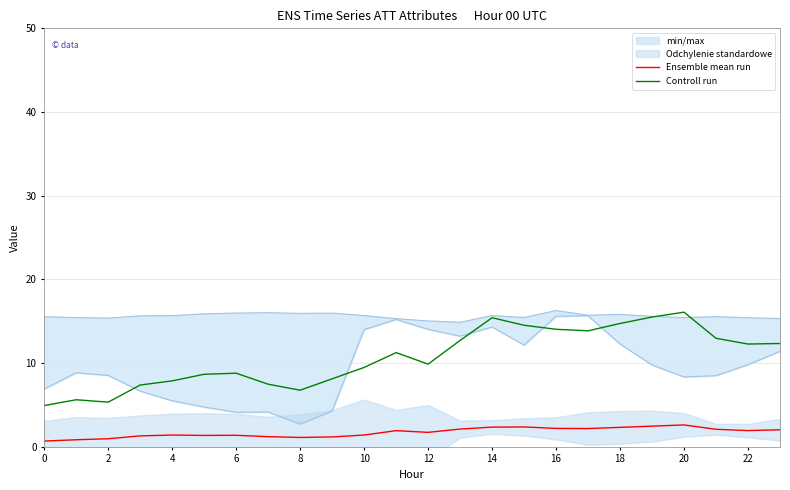

True or false: Controll run and Ensemble mean run cross at least once.

False